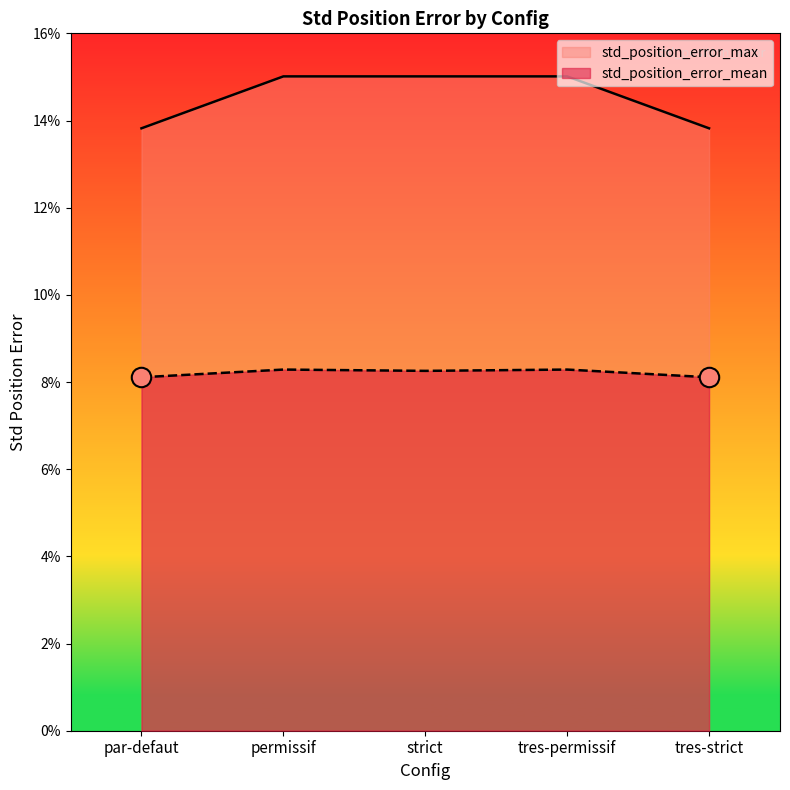

Rank the categories by std_position_error_mean value from highest to lowest.

permissif, tres-permissif, strict, par-defaut, tres-strict